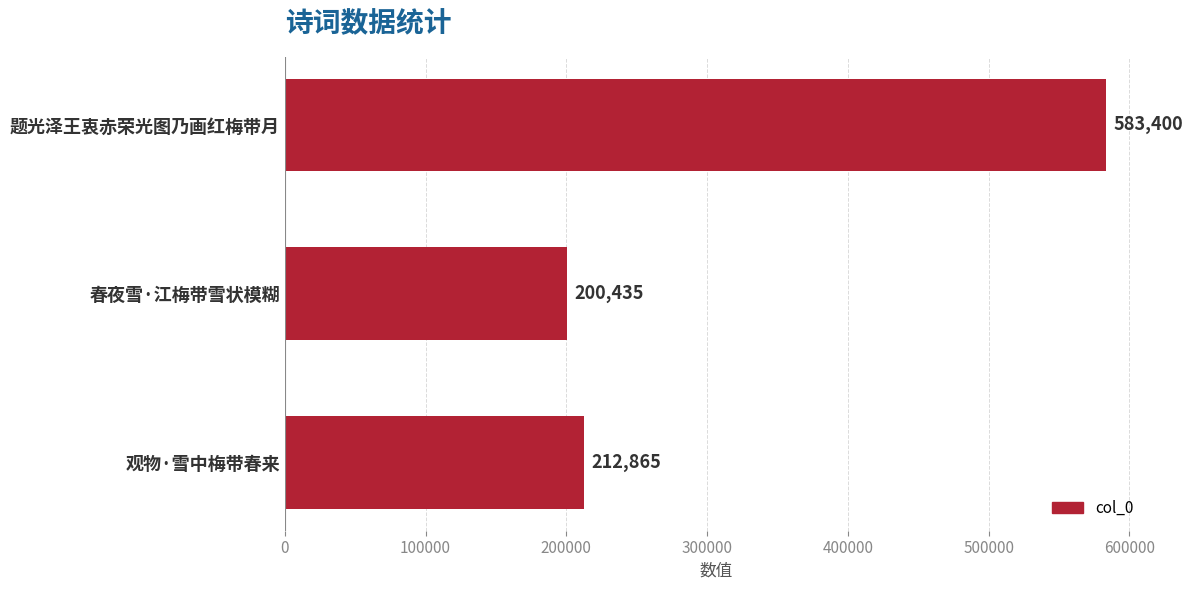

How many series are shown in this chart?

1